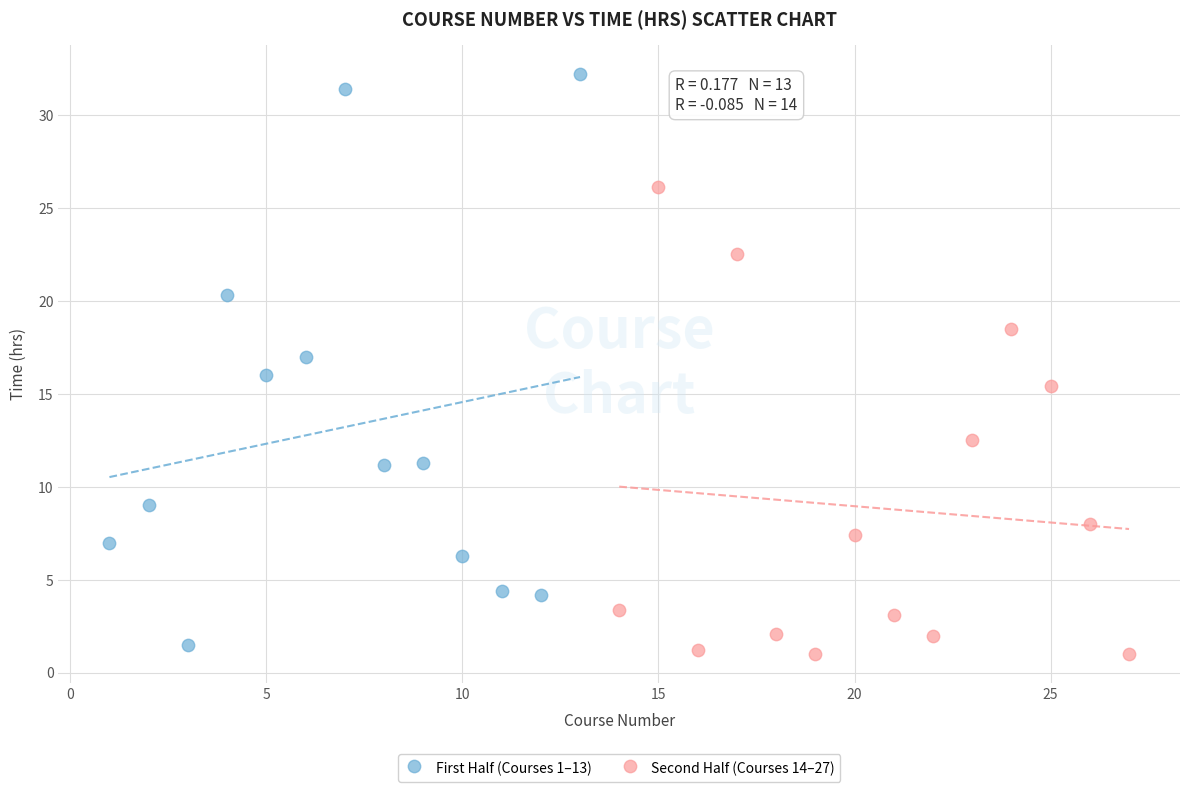

Which series reaches the maximum Y coordinate?

First Half (Courses 1–13)